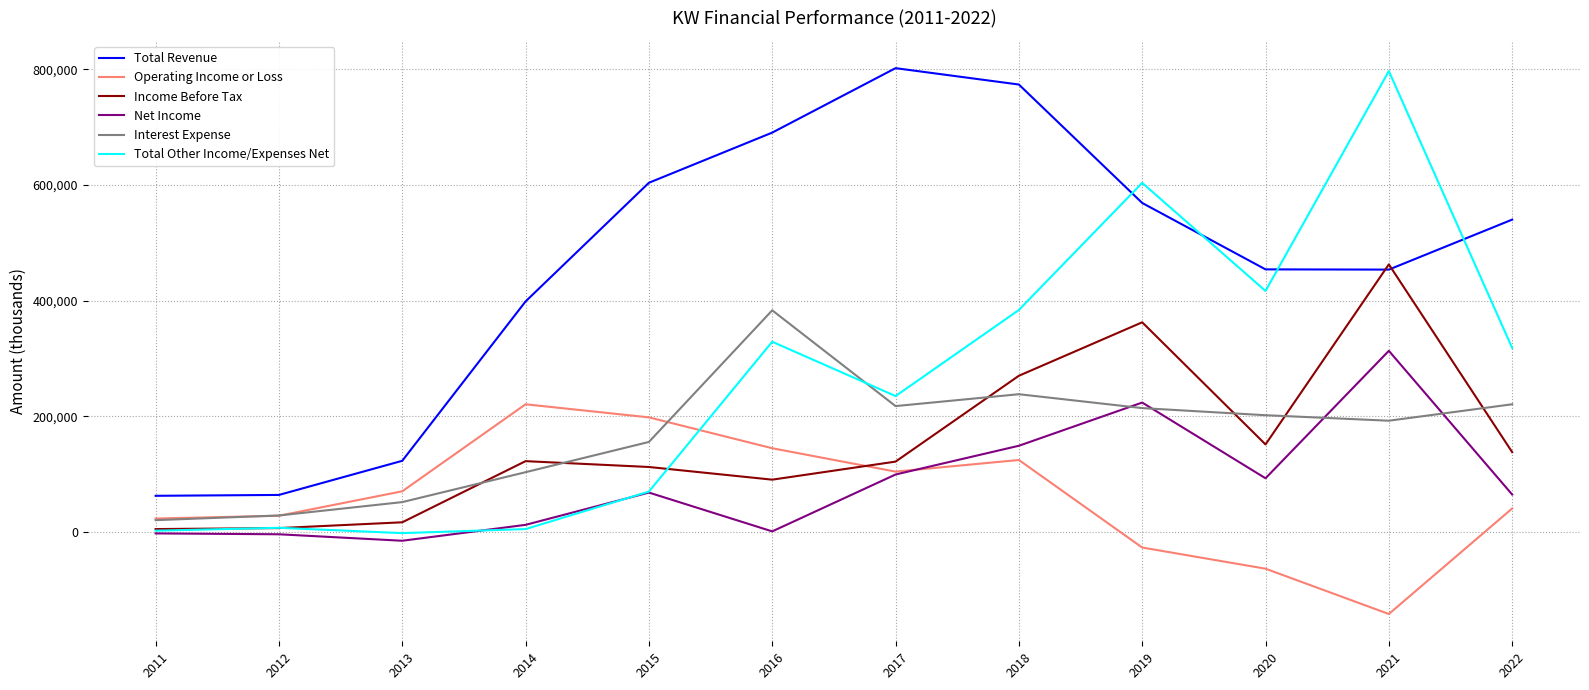

What is the difference between the maximum and second lowest values in the Interest Expense series?

354600